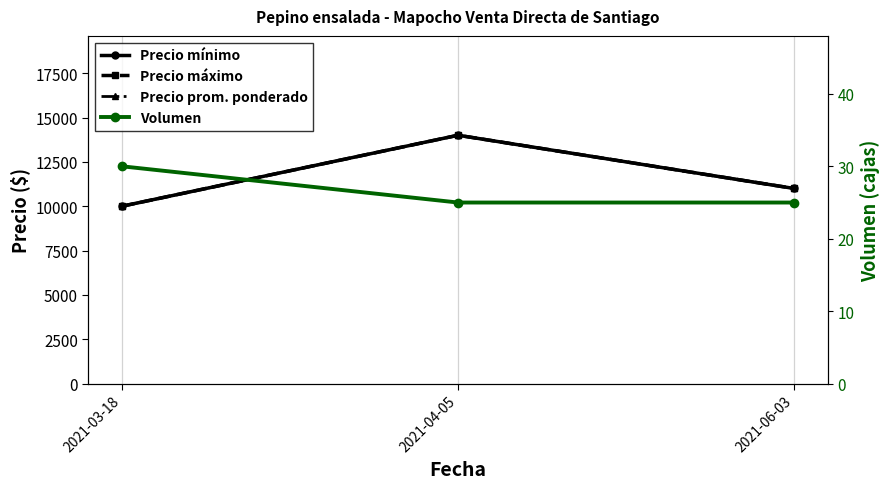

Count the Precio máximo values in the range 10000 to 14000.

3